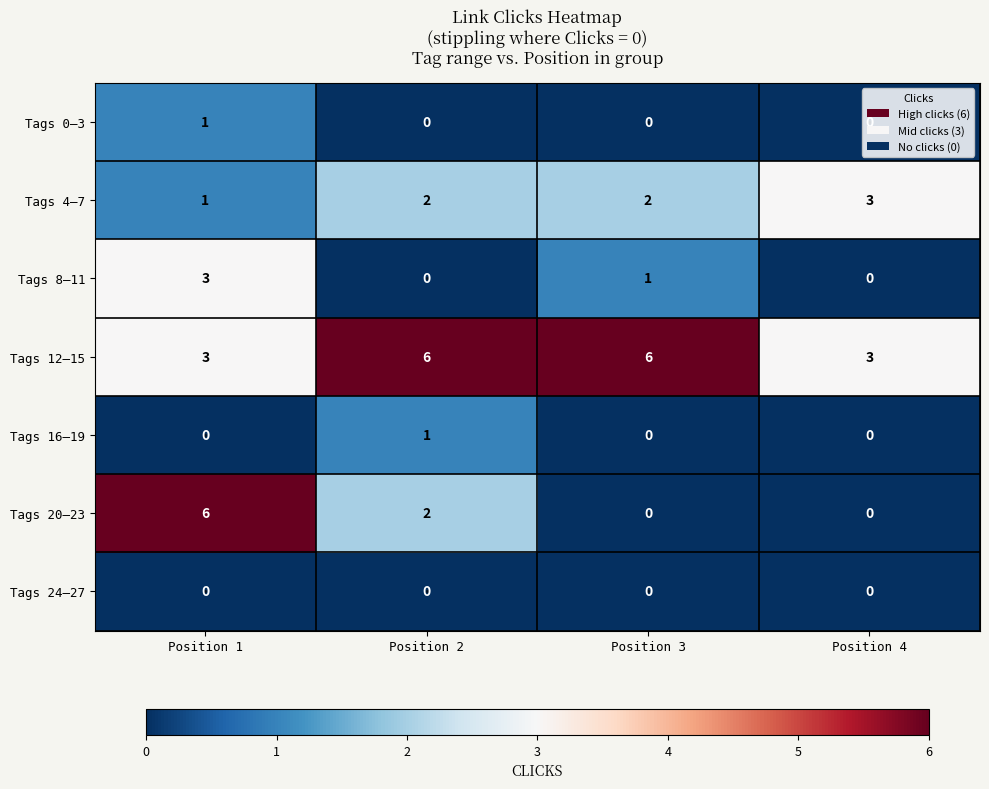

What is the spread (max minus min) of values at Position 2?

6